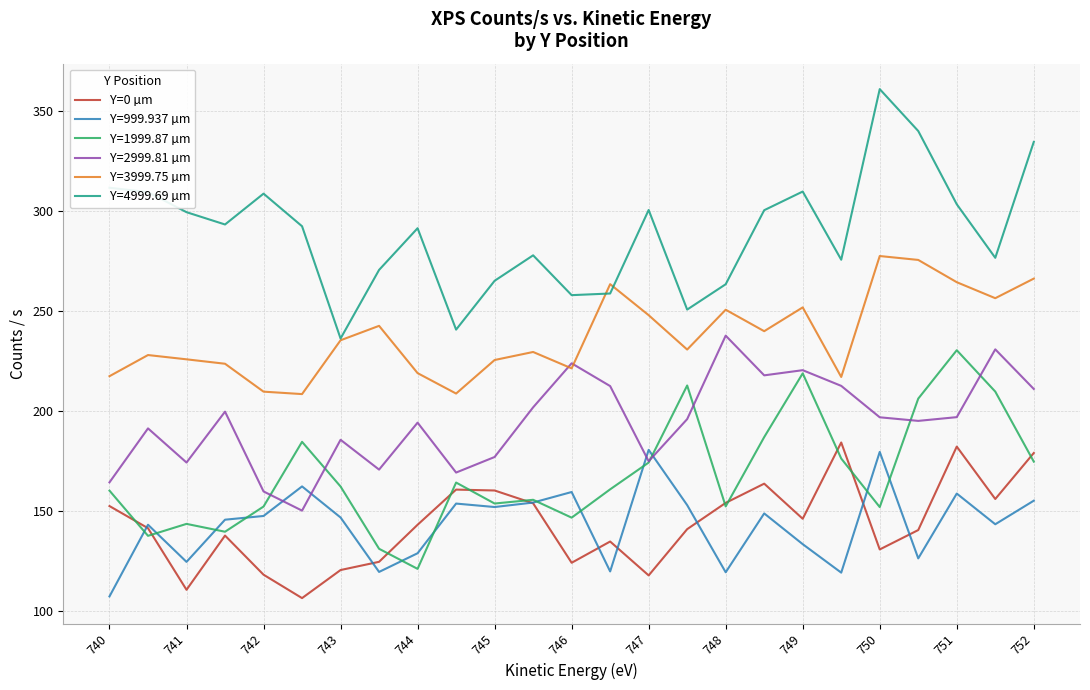

True or false: Y=999.937 µm and Y=2999.81 µm cross at least once.

True